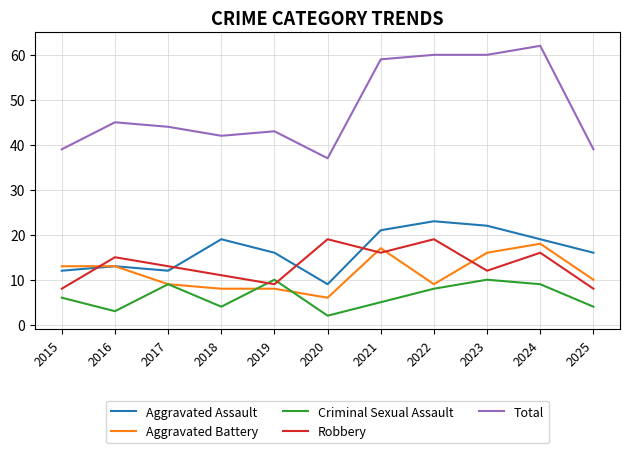

Read the Aggravated Battery value at 2021, to the nearest 5.

15